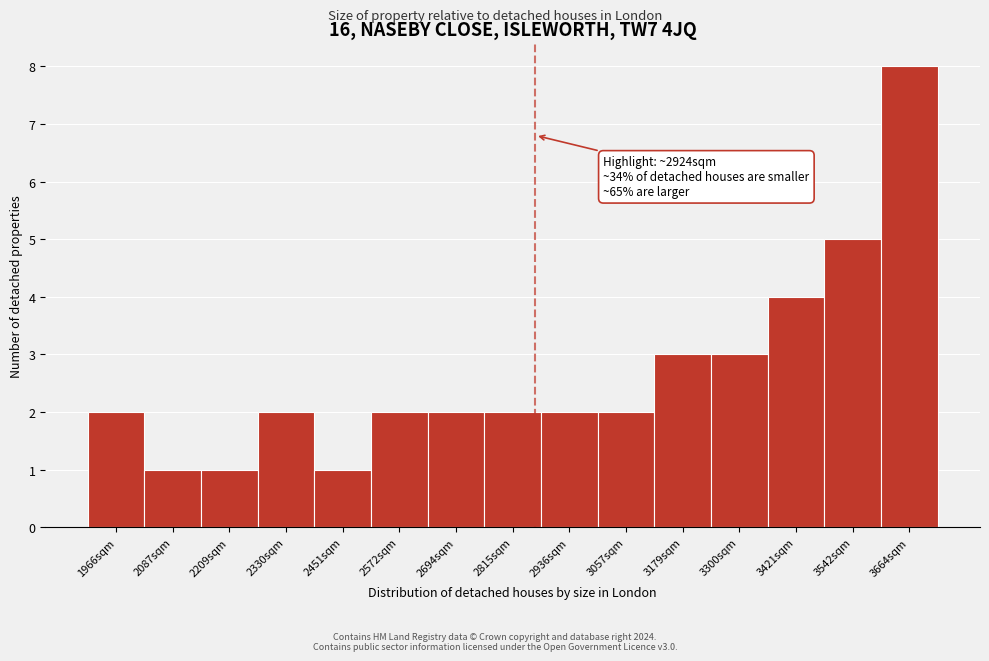

Reading left to right, extract all data points from this chart.

1966sqm=2	2087sqm=1	2209sqm=1	2330sqm=2	2451sqm=1	2572sqm=2	2694sqm=2	2815sqm=2	2936sqm=2	3057sqm=2	3179sqm=3	3300sqm=3	3421sqm=4	3542sqm=5	3664sqm=8